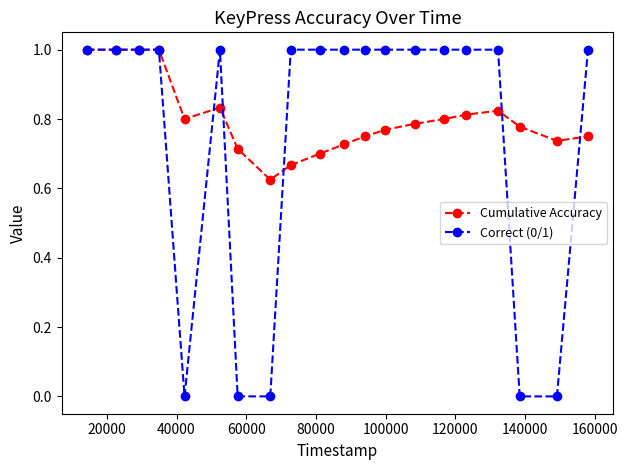

Which series has the widest spread of values?

Correct (0/1)